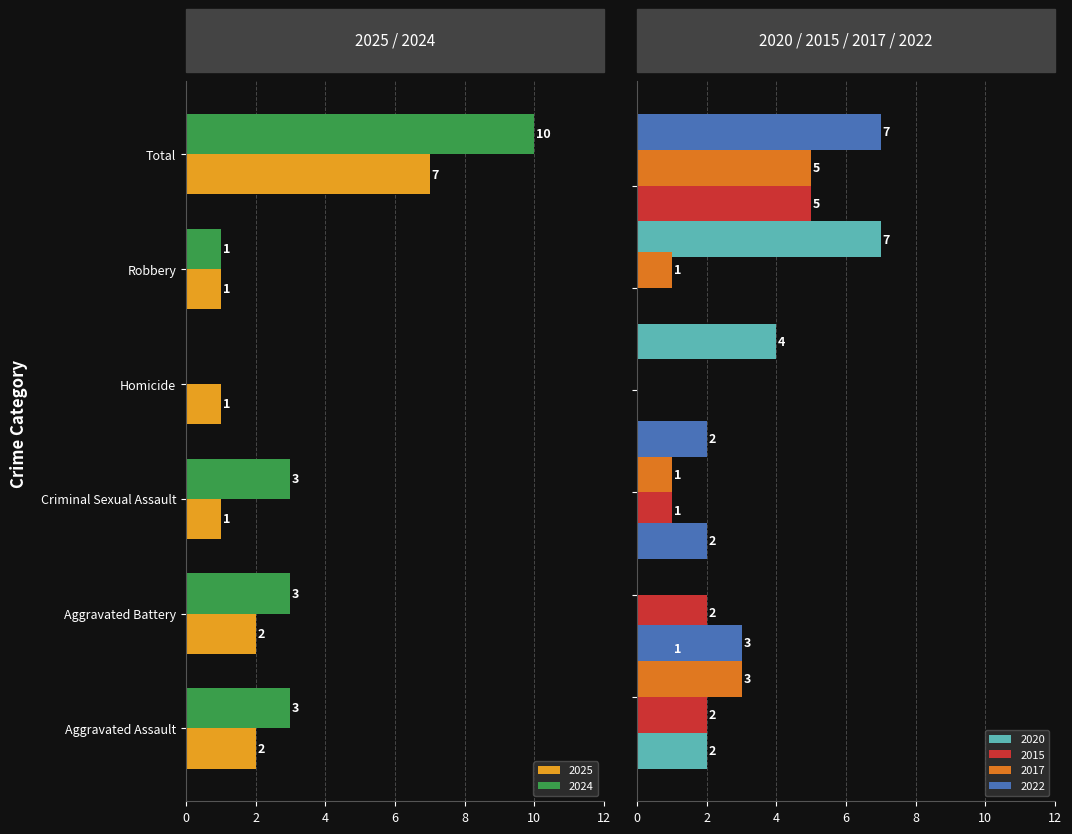

Between Homicide and Total, which series saw the biggest shift?

2024